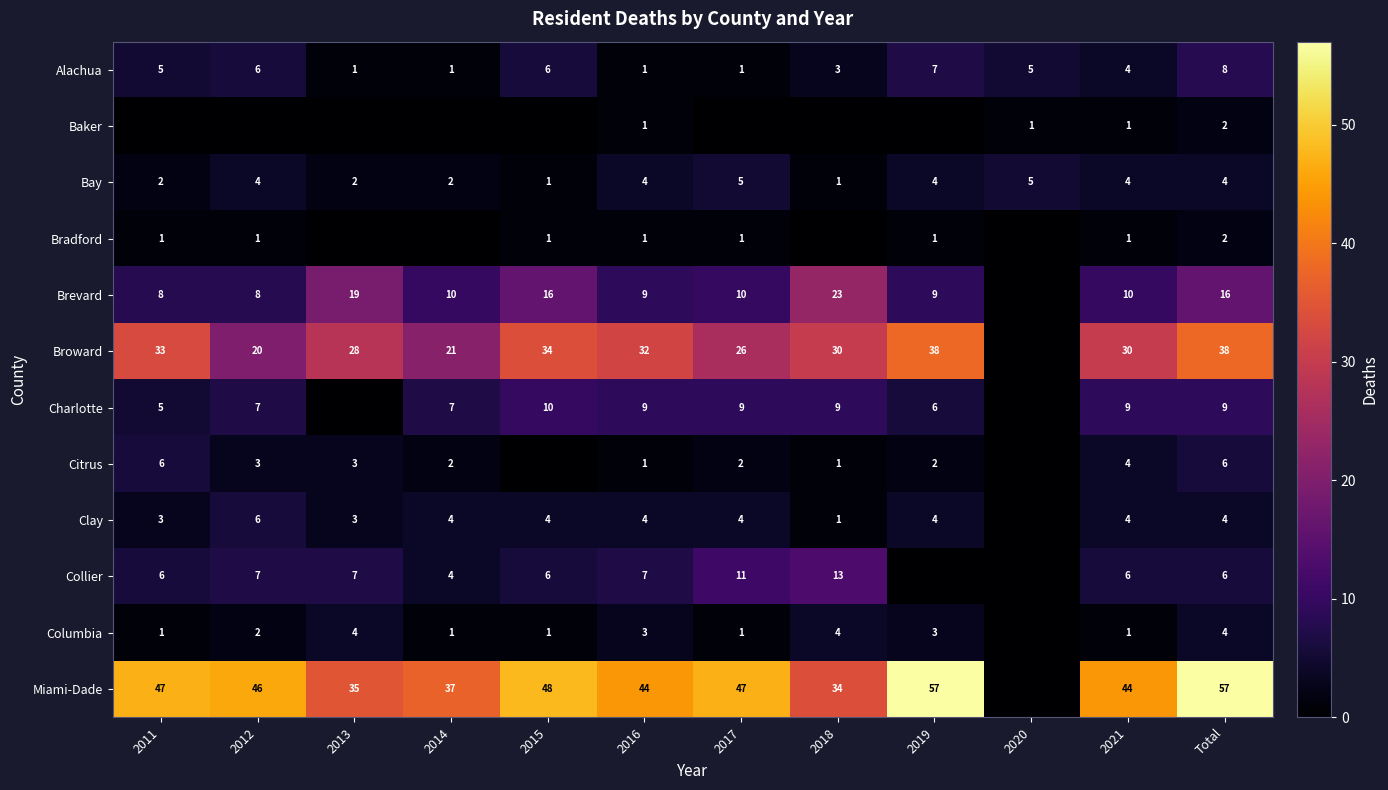

Is it true that Brevard equals 23 at 2018?

True